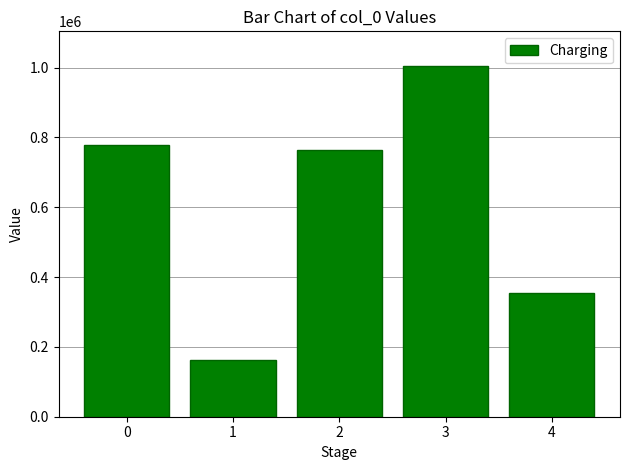

How many values are below 763024?

2